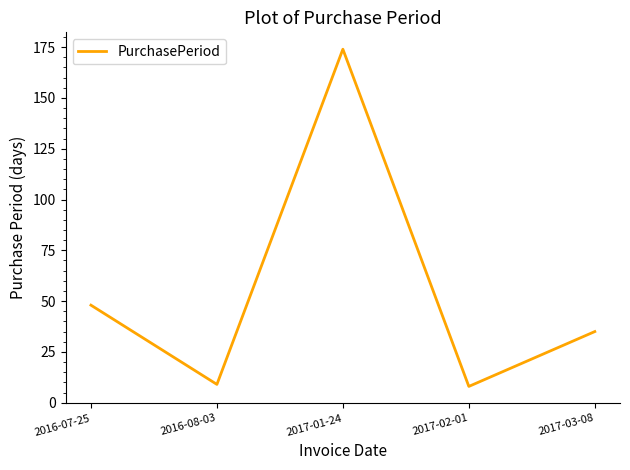

What is the greatest value displayed?

174